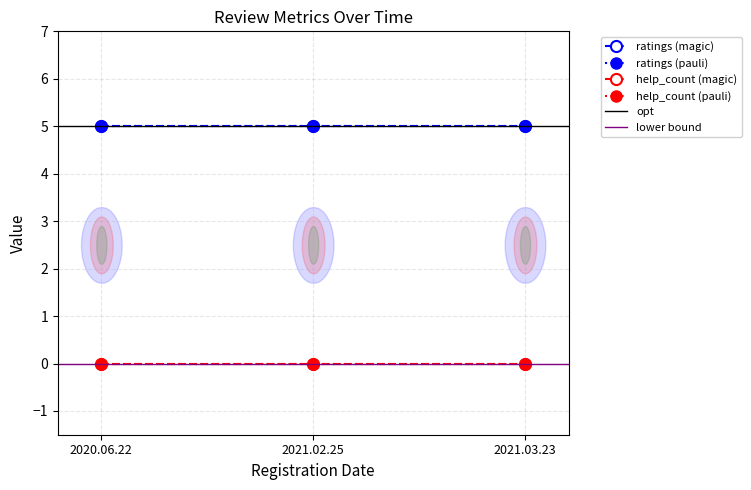

Reading left to right, extract all data points from this chart.

ratings: 5	5	5
help_count: 0	0	0